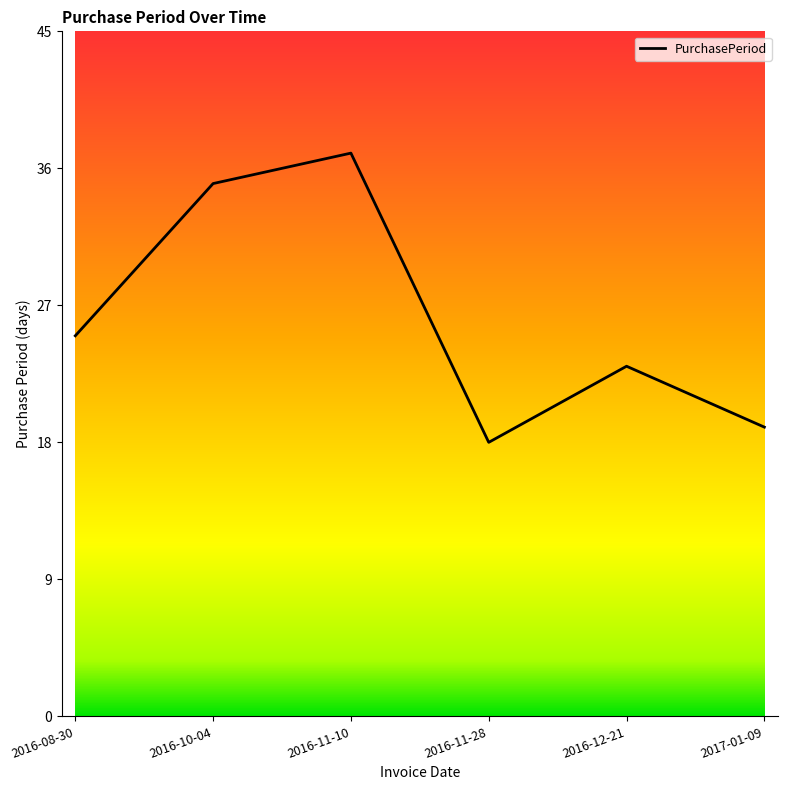

Reading right to left, extract all data points from this chart.

19	23	18	37	35	25